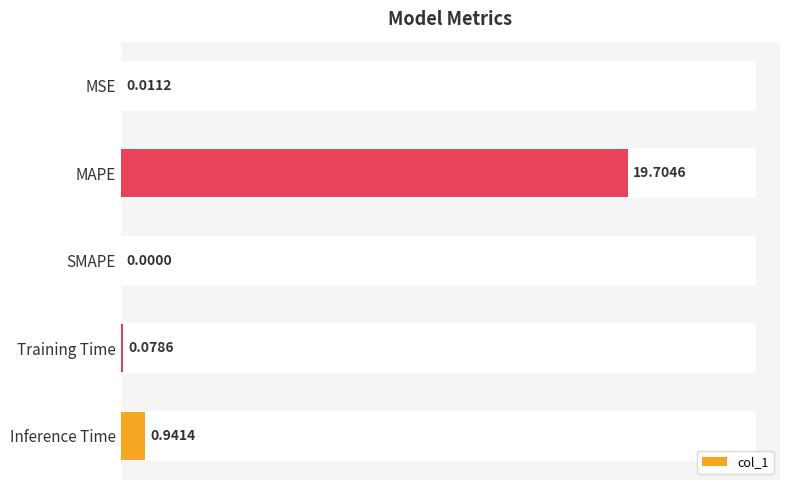

What is the change in value from Training Time to Inference Time?

+0.9